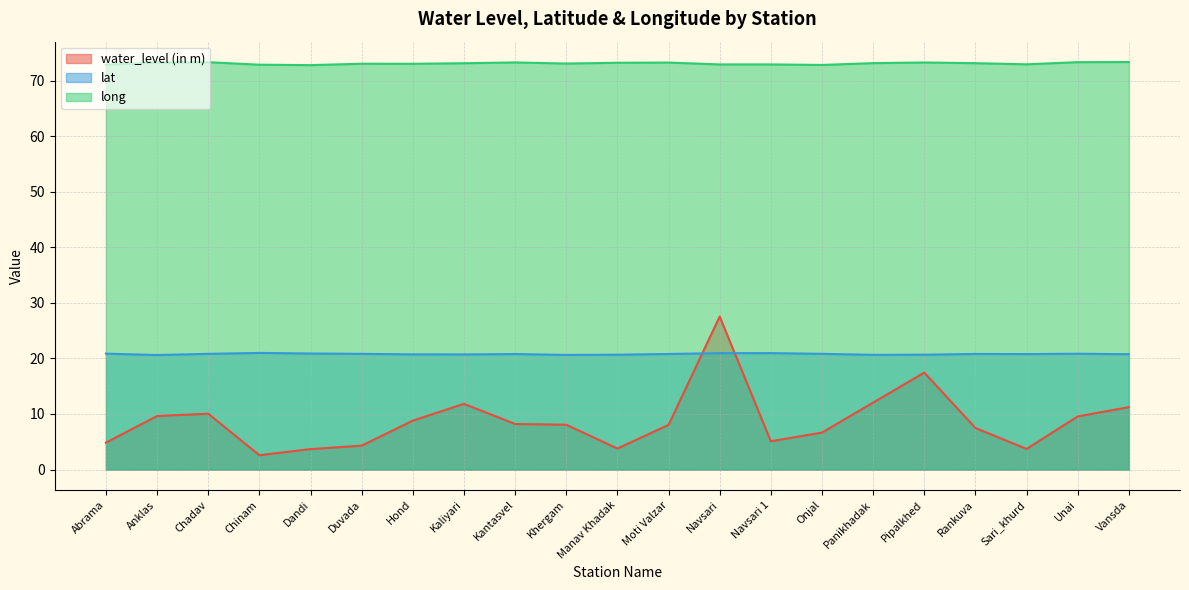

The value of long at Kantasvel is 50.2. True or false?

False